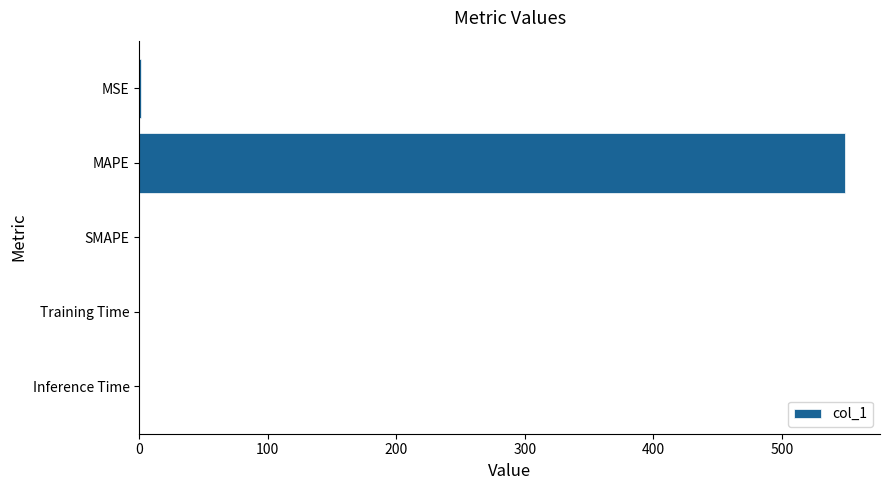

What is the sum of all values?

550.1